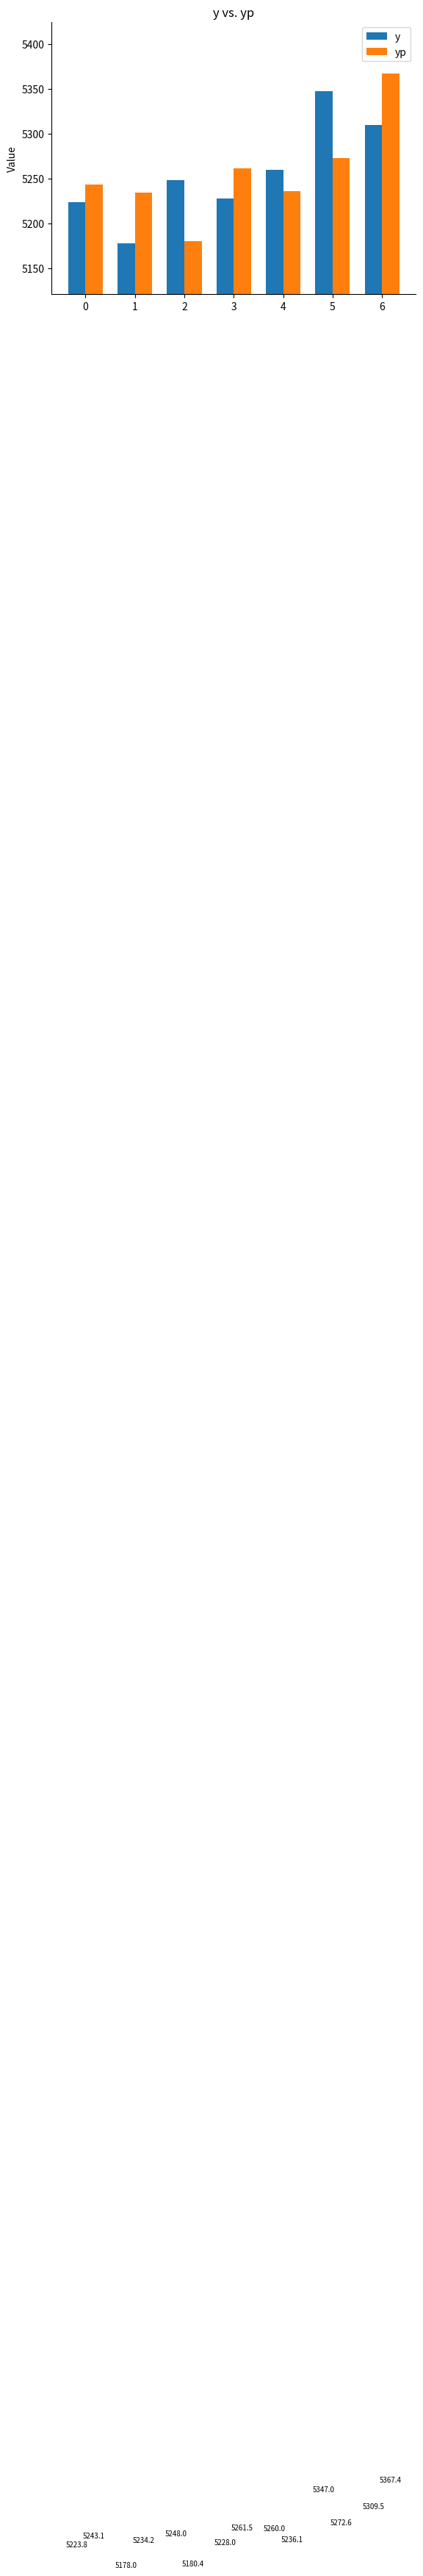

What is the approximate value of yp at 2?

5180.4